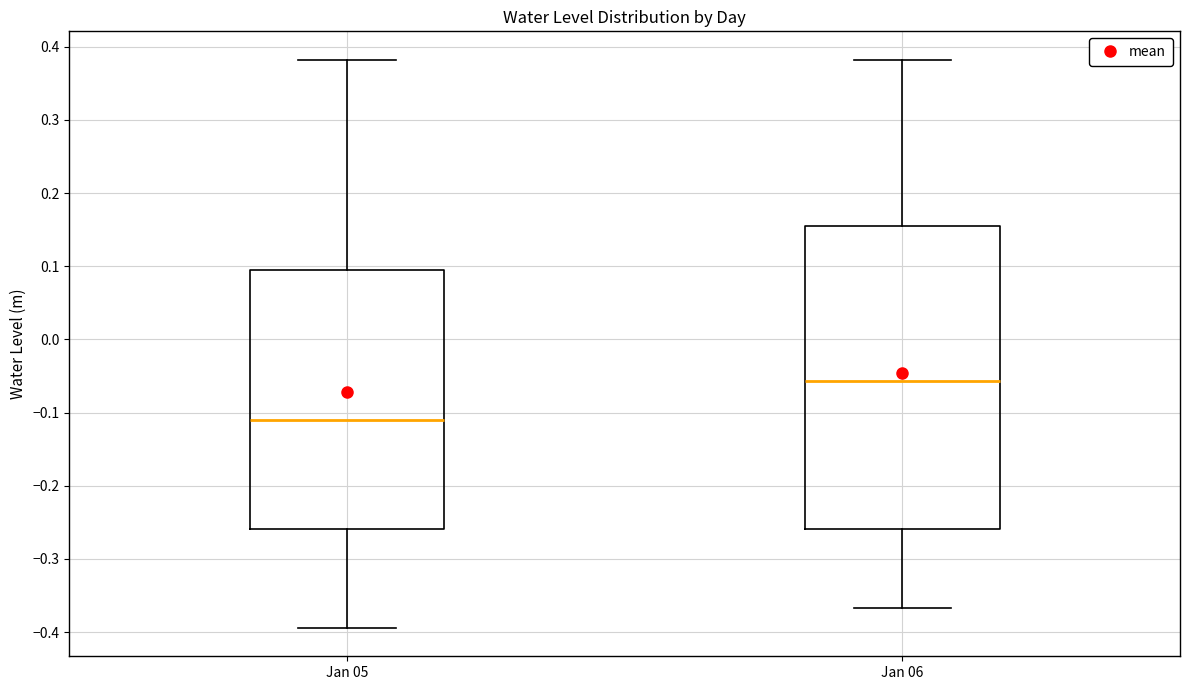

Which box has the highest median line?

Jan 06